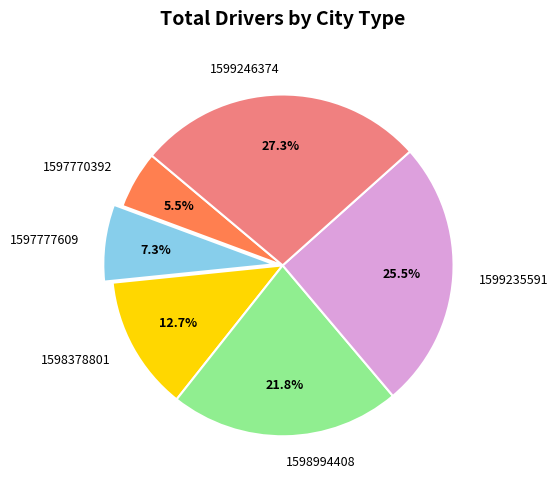

Count the number of slices in the pie.

6